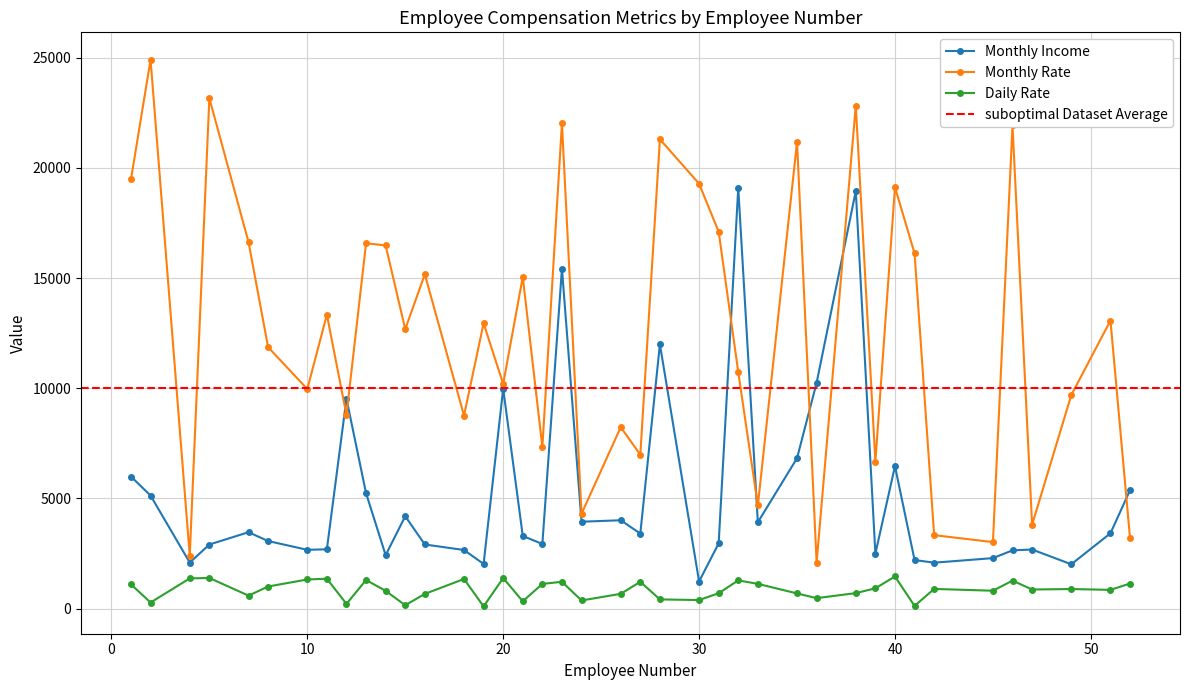

Is it true that Daily Rate equals 1979 at 23?

False